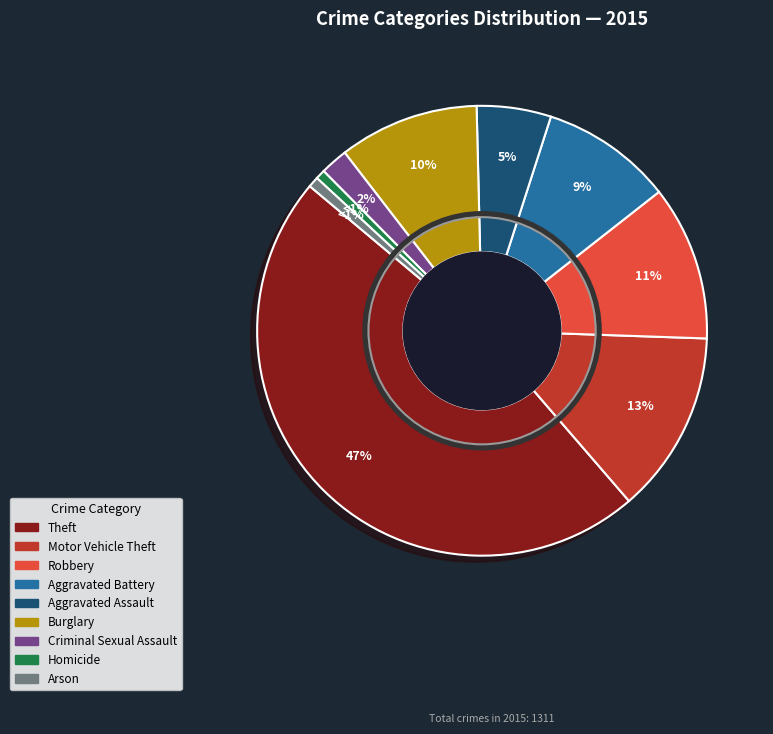

What percentage is the Motor Vehicle Theft slice, to the nearest percent?

13%